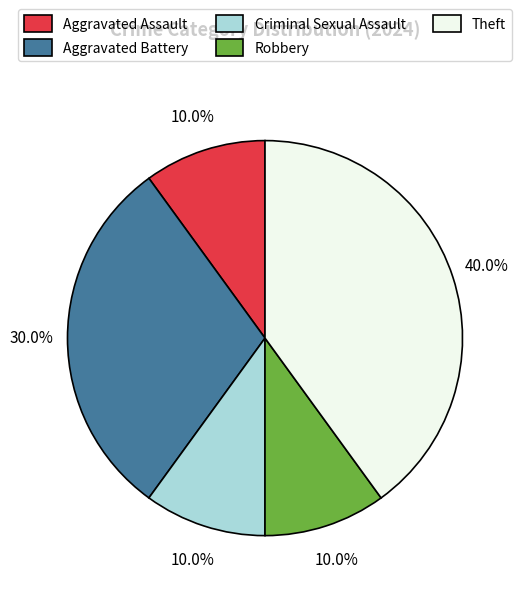

Which slice is the largest?

Theft